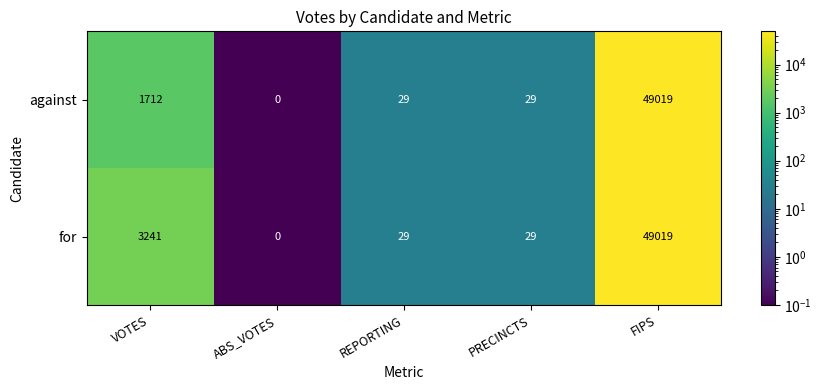

Between VOTES and PRECINCTS, which series saw the biggest shift?

for